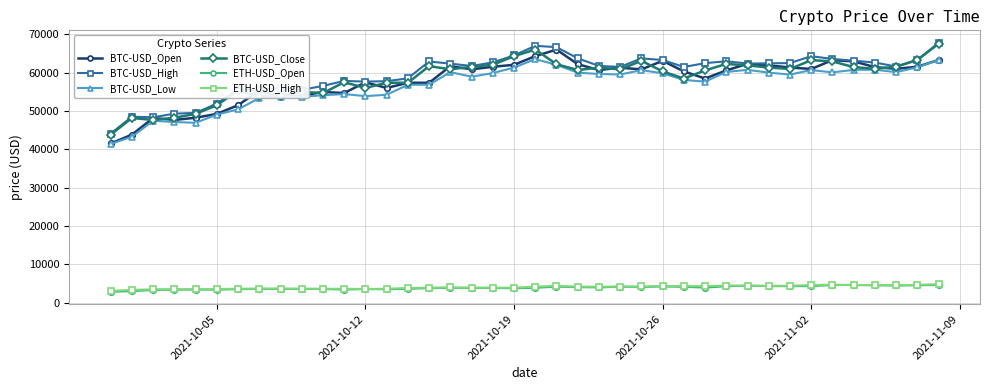

What is the value of the ETH-USD_High point at the 38th from the left?

4534.4